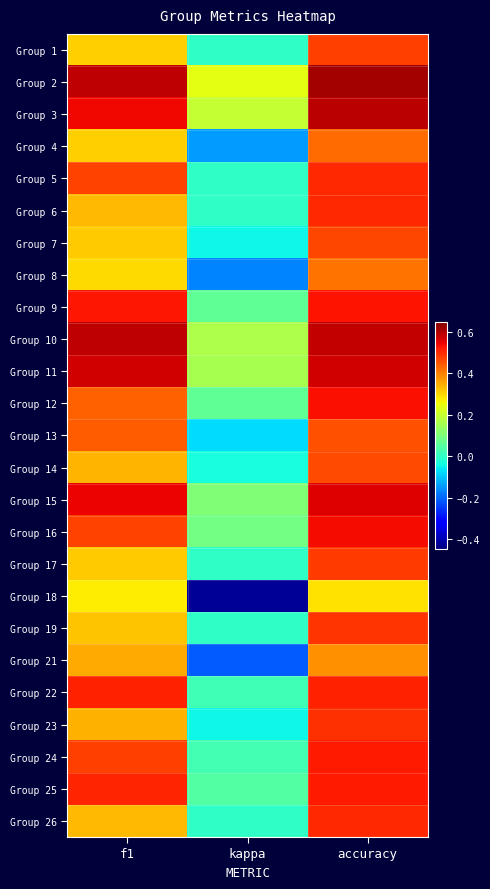

At how many categories does at least one series exceed 0?

3